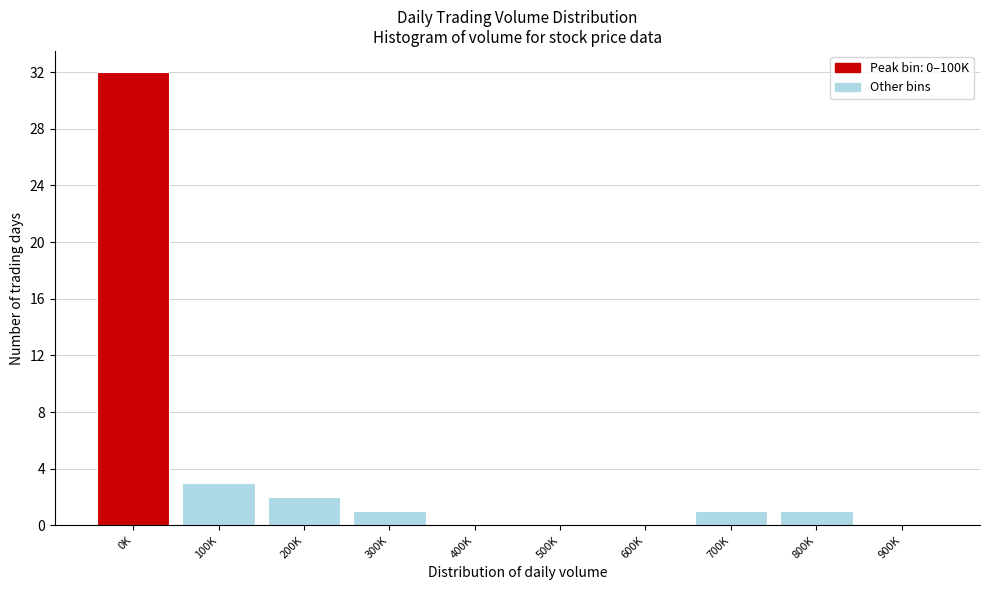

The value at 700K is 1. True or false?

True